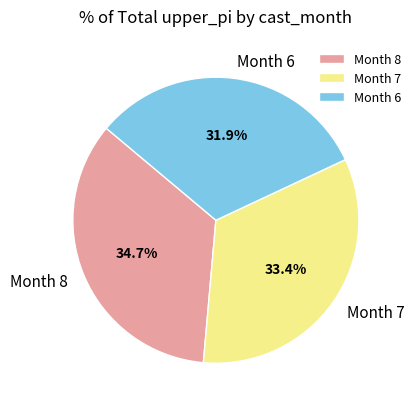

Which slice is the smallest?

Month 6